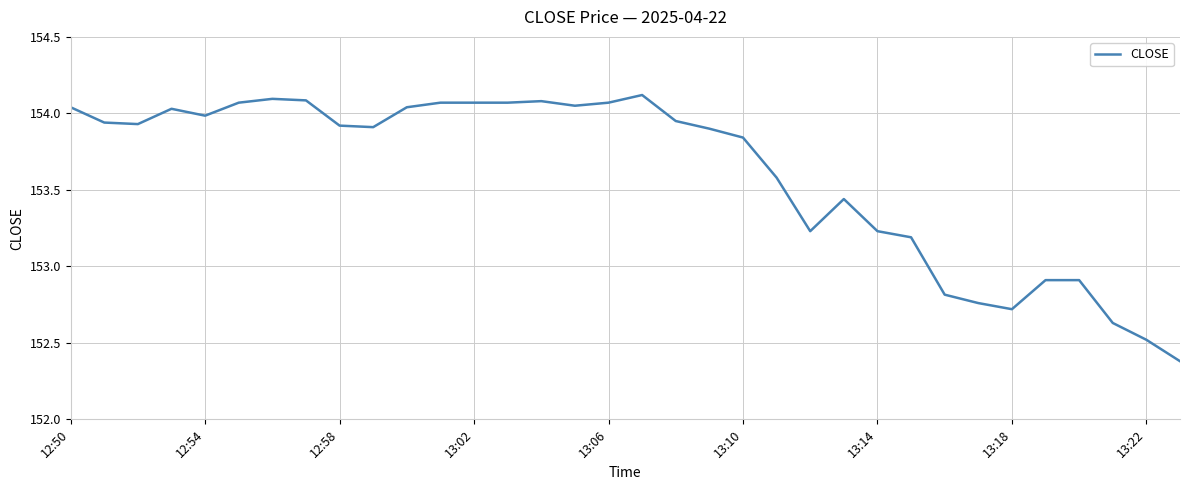

What is the difference between the maximum and minimum values?

1.7